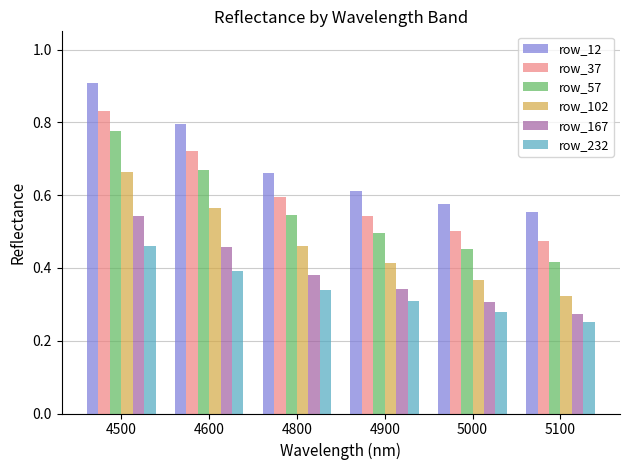

Which series has the largest range (max minus min)?

row_57